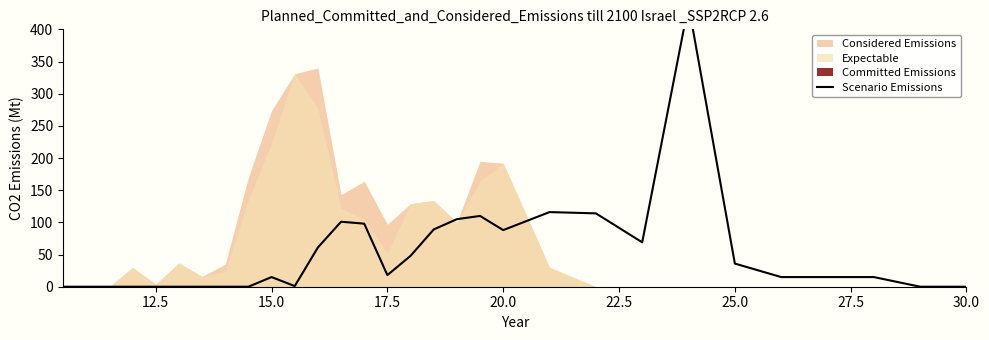

Count the number of values greater than 15.

14